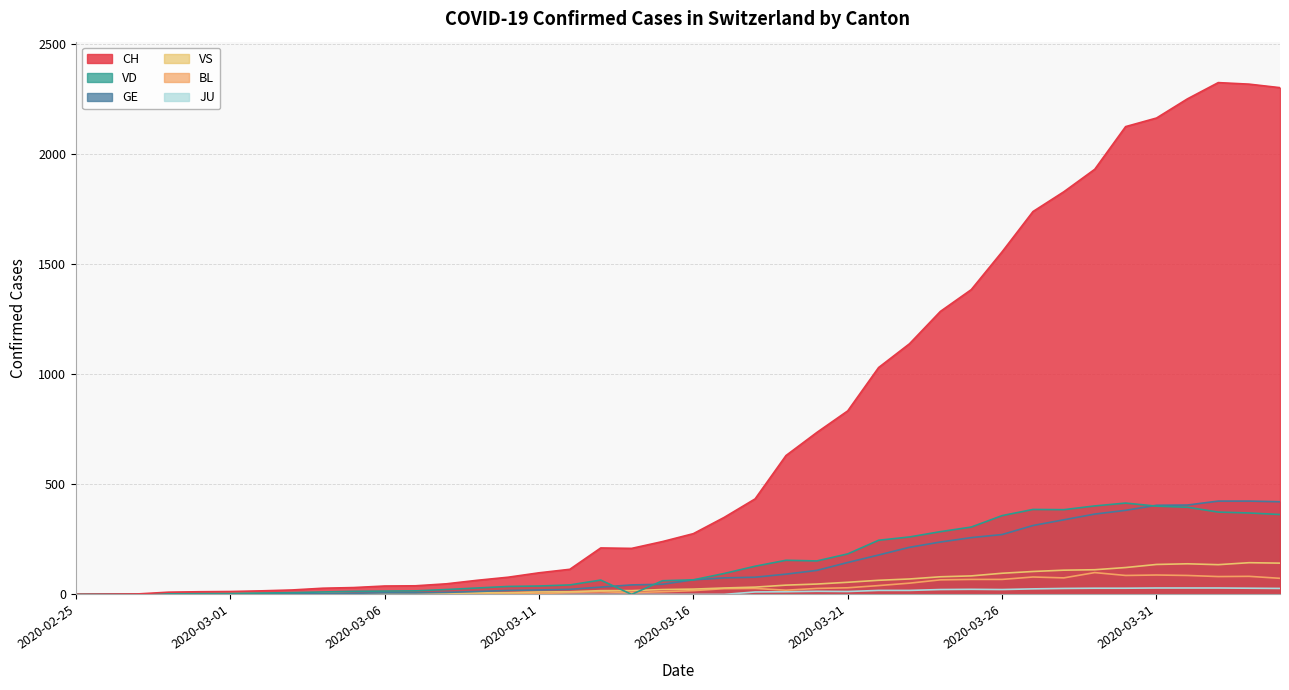

What is the average value of the VD series?

153